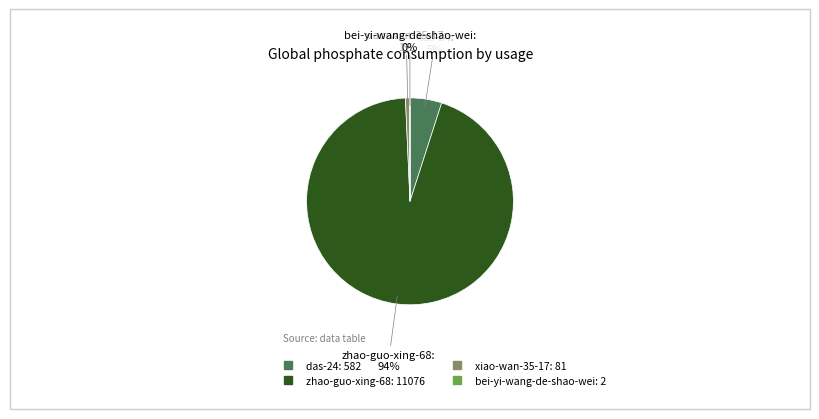

Does any single category account for the majority?

Yes